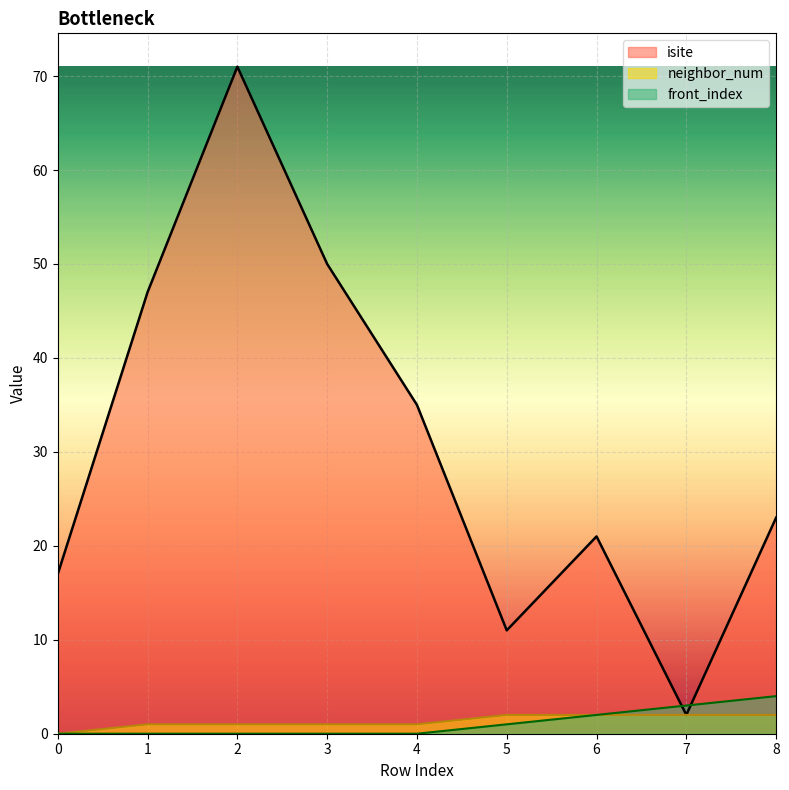

What is the total value across all series at 3?

51